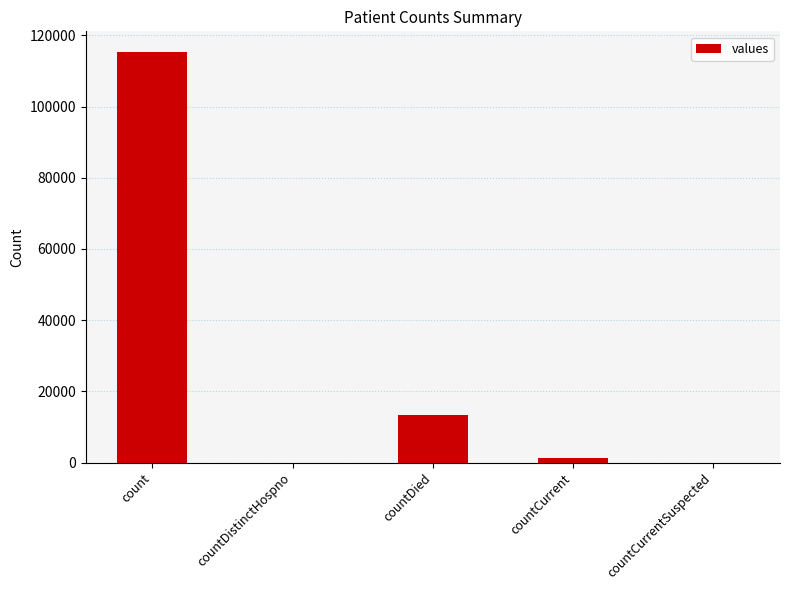

What is the change in value from countDied to countCurrentSuspected?

-13343